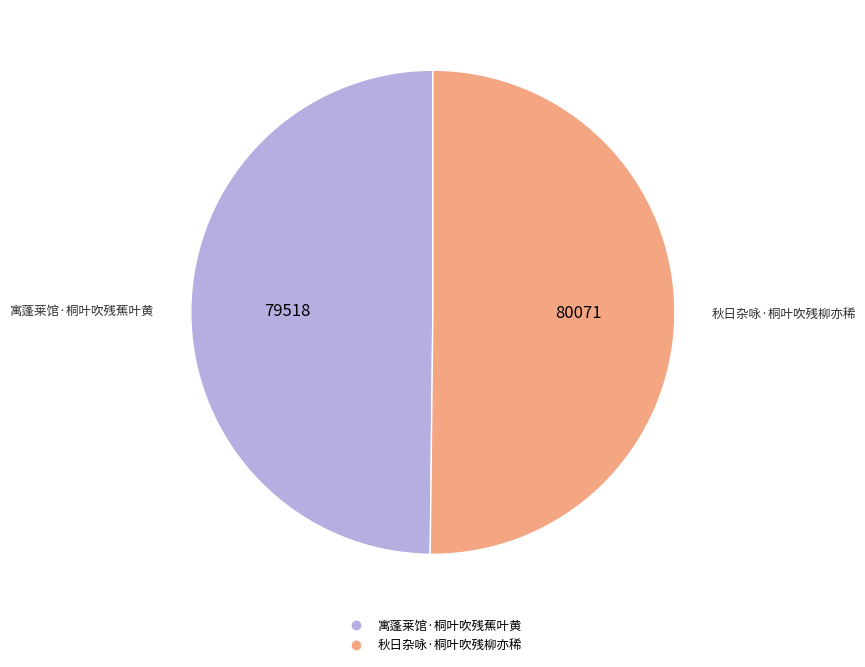

What is the ratio of the value at 秋日杂咏·桐叶吹残柳亦稀 to the value at 寓蓬莱馆·桐叶吹残蕉叶黄?

1.0